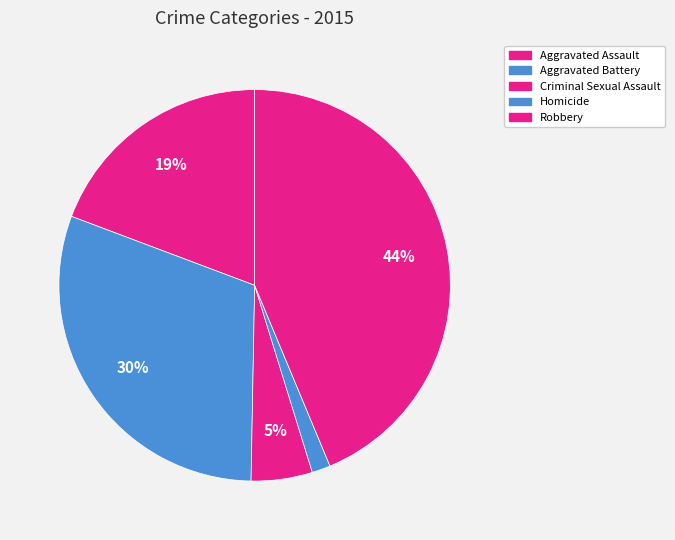

Count the number of slices in the pie.

5